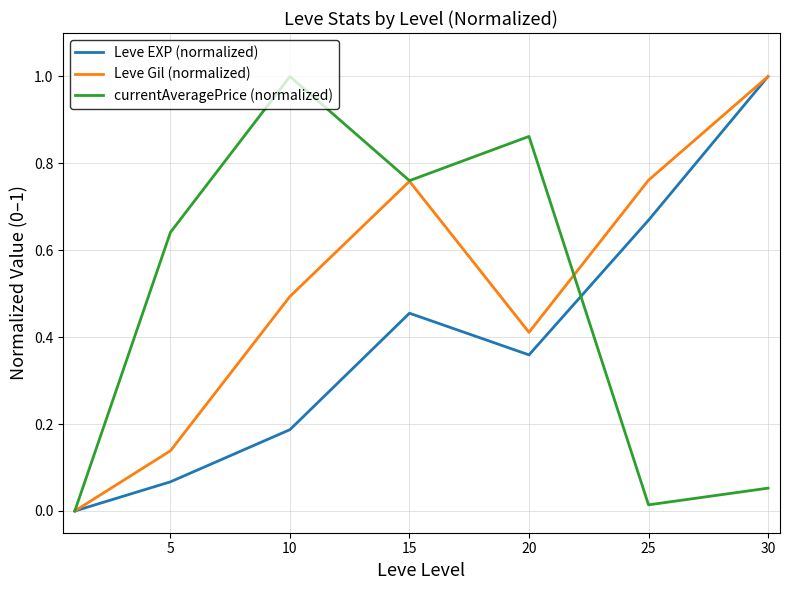

At which category is the sum across all series the highest?

30